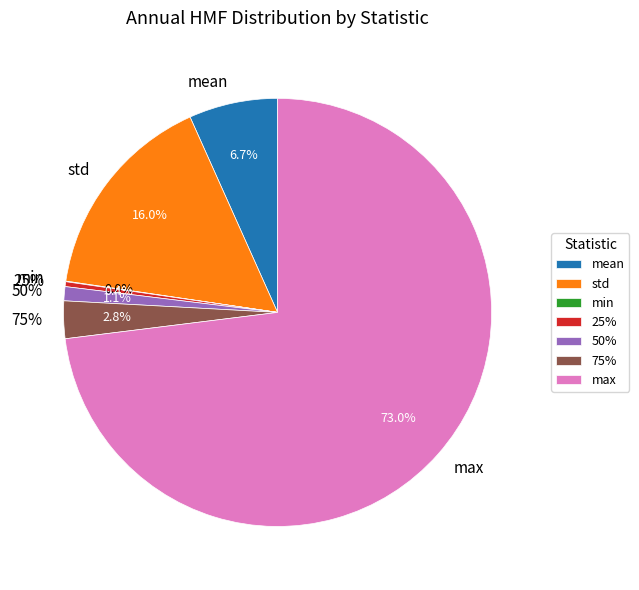

Which category has the biggest portion of the pie?

max